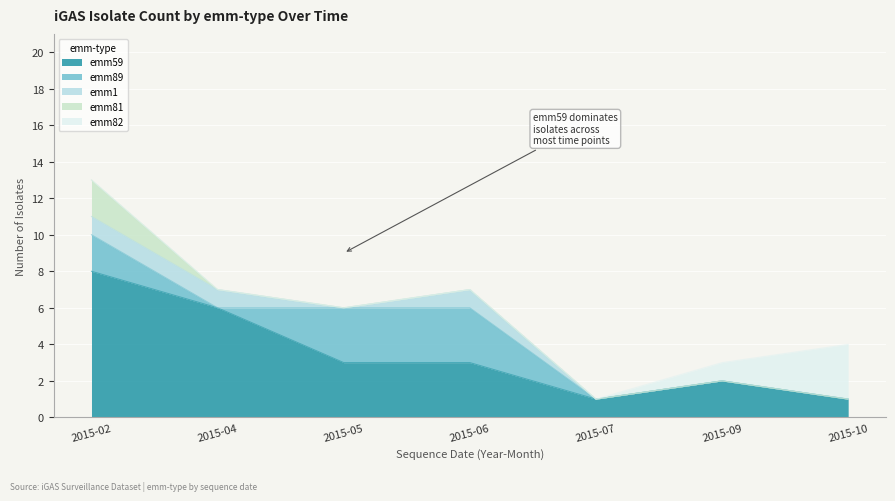

What is the total value across all series at 2015-10?

4